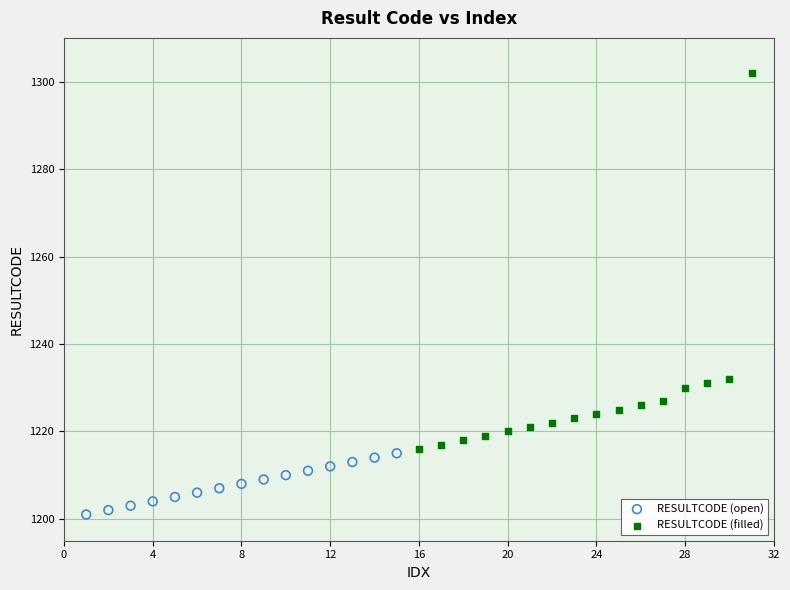

Which series has the largest Y range (max minus min)?

RESULTCODE (filled)